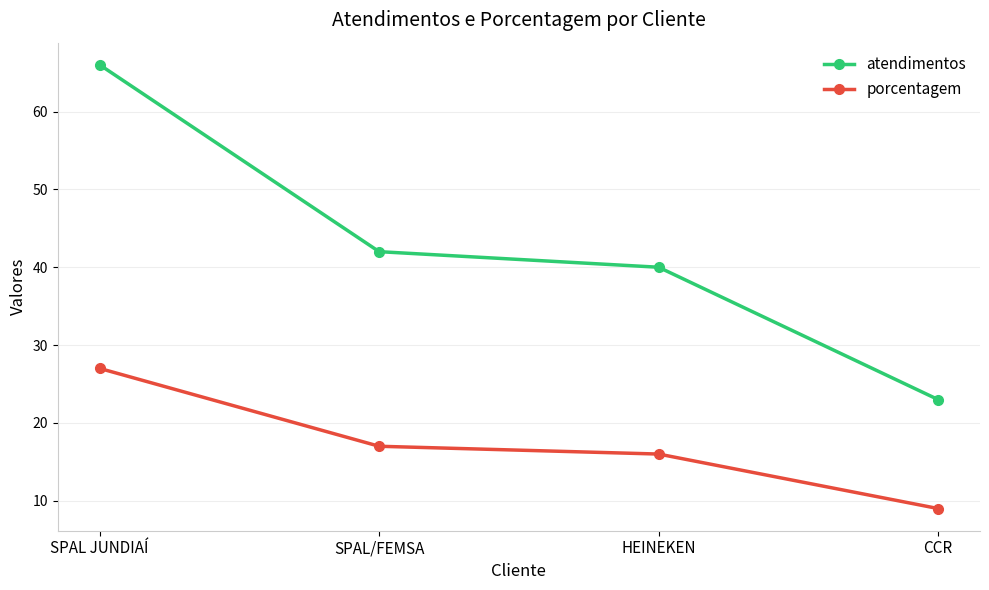

What is the sum of the porcentagem values at SPAL/FEMSA and CCR?

26